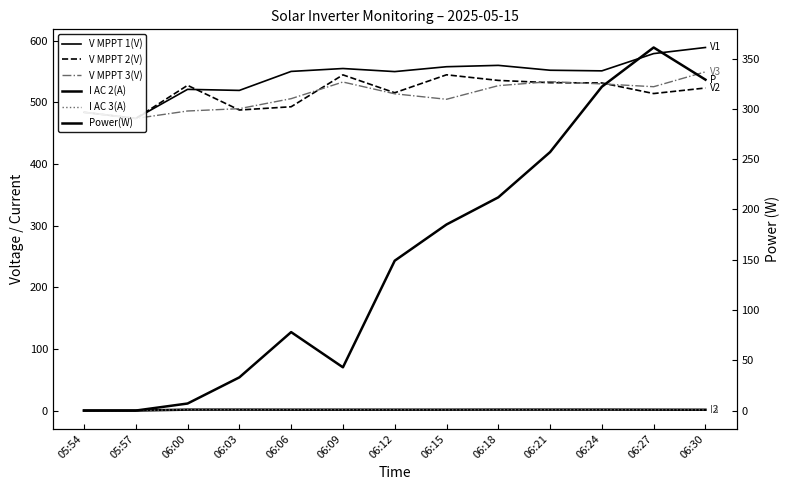

Is this an area chart (filled region under the line)?

No